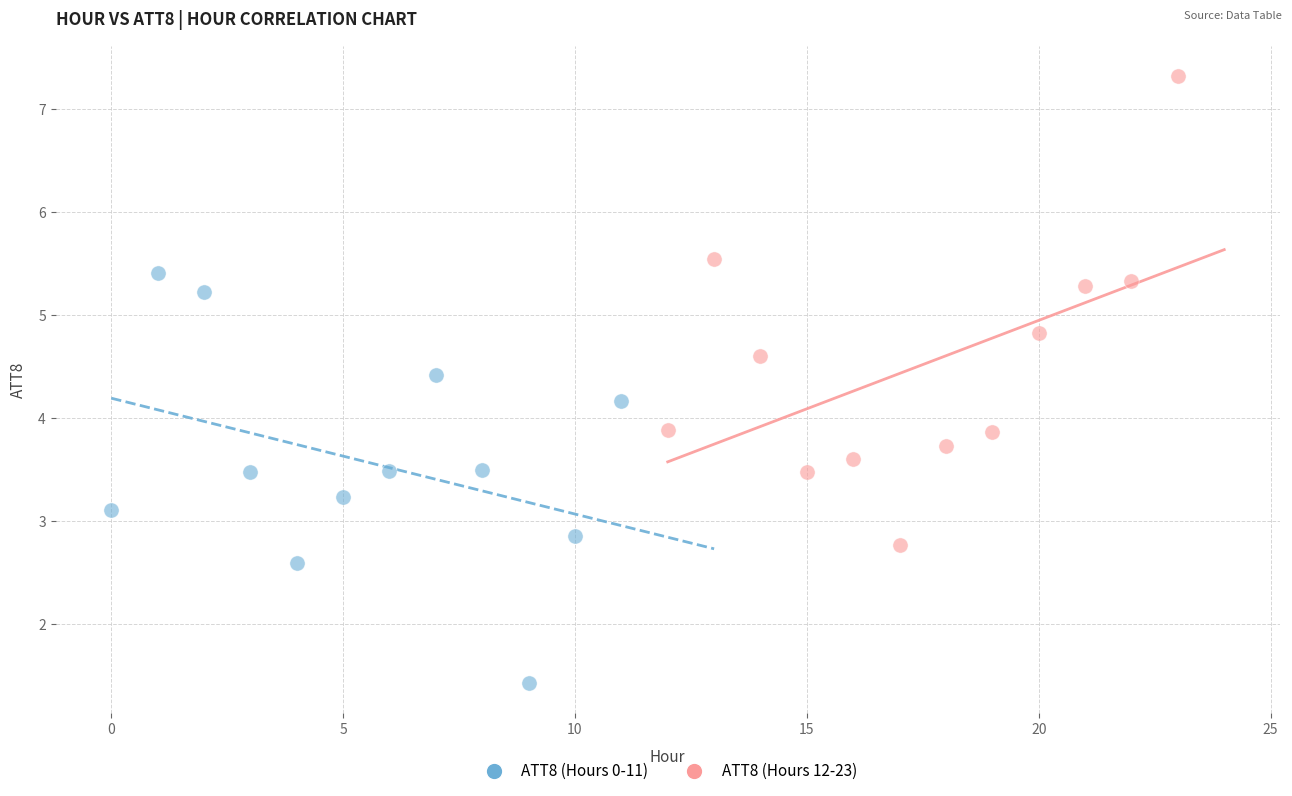

Which series has the largest Y range (max minus min)?

ATT8 (Hours 12-23)